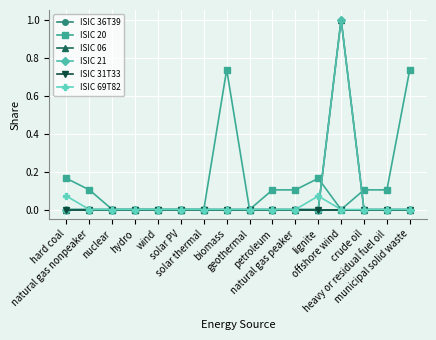

Which series has the largest range (max minus min)?

ISIC 06